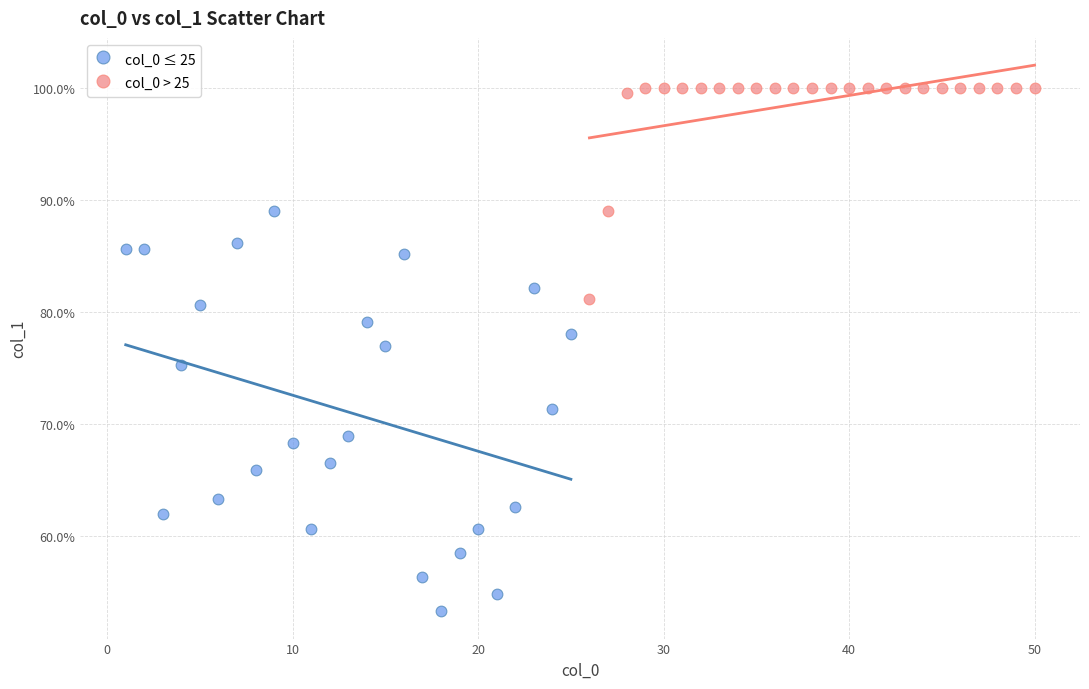

Which series has the largest Y range (max minus min)?

col_0 ≤ 25